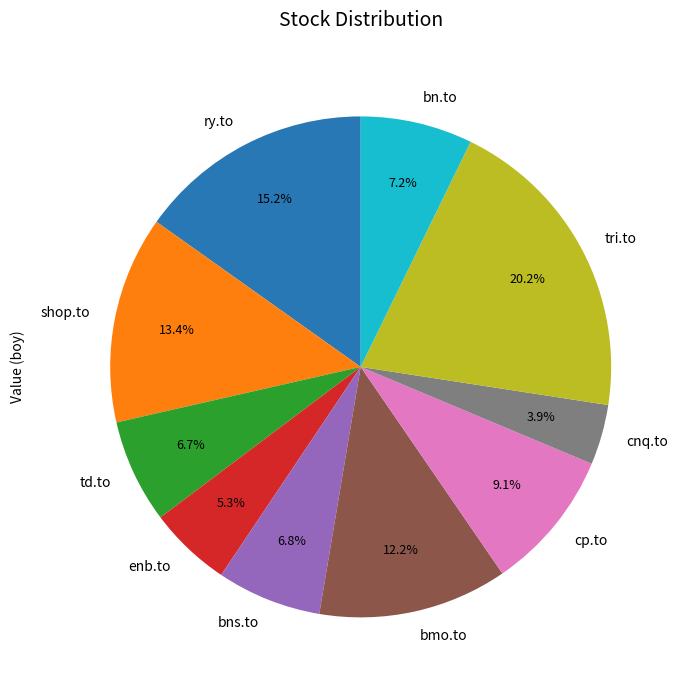

Is it true that enb.to is 5% of the pie?

True